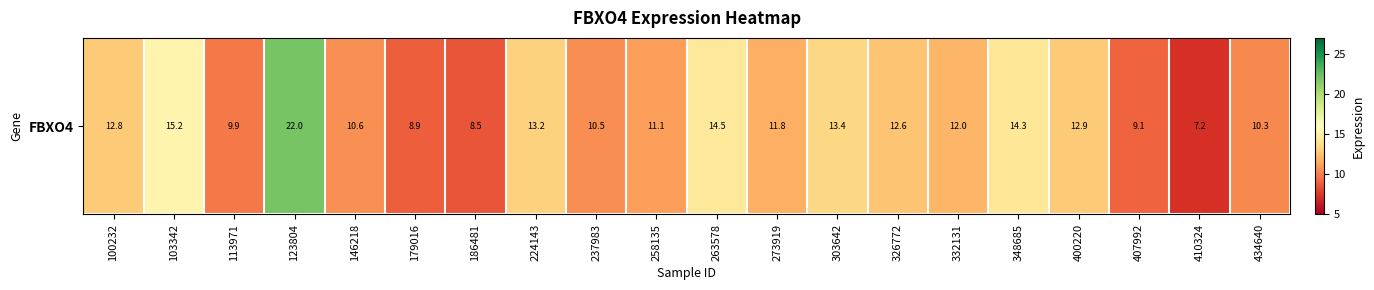

Approximately how many times larger is the value at 263578 compared to 303642?

1.1